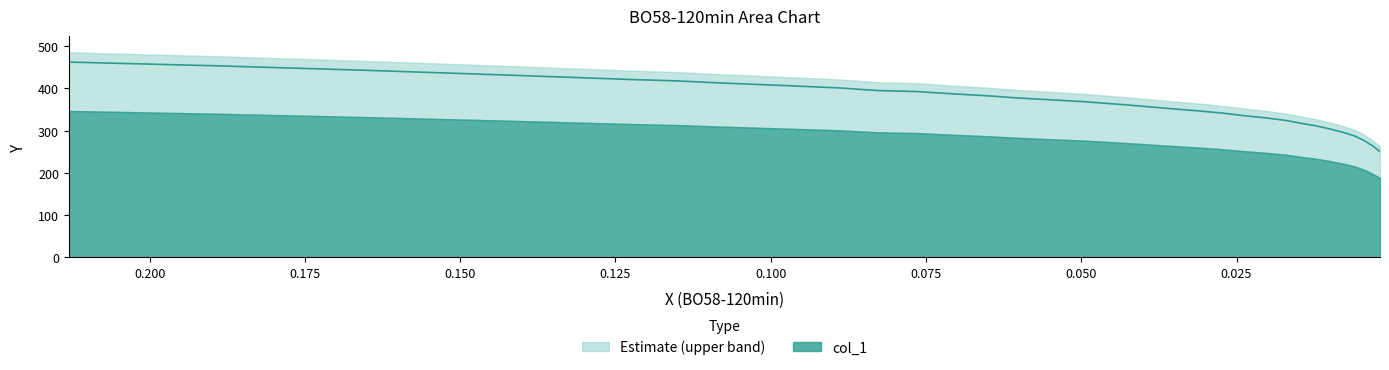

What is the change in value from 0.189 to 0.1149?

-35.7